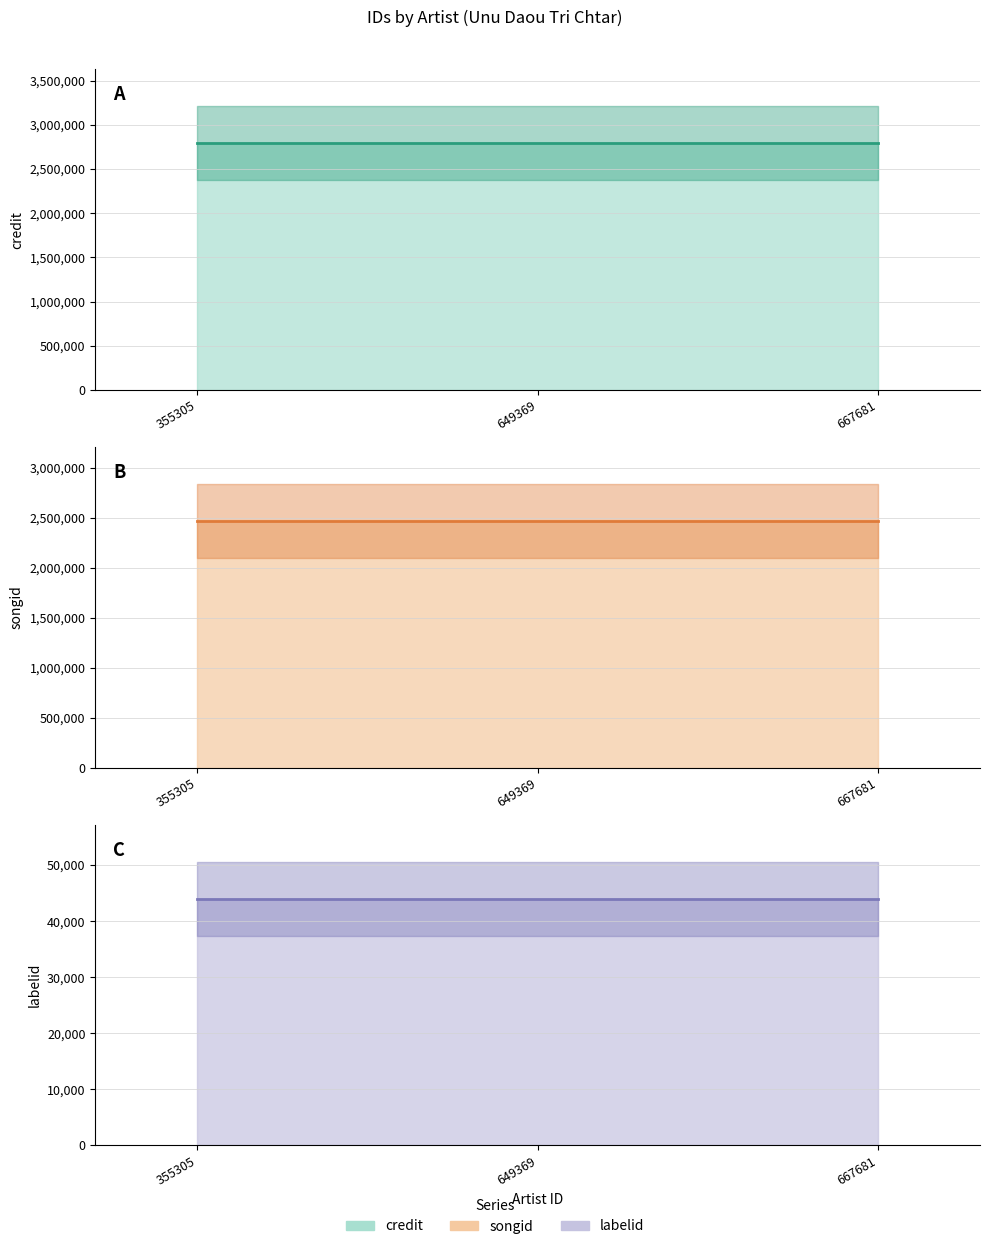

Is it true that labelid equals 44008 at 667681?

True